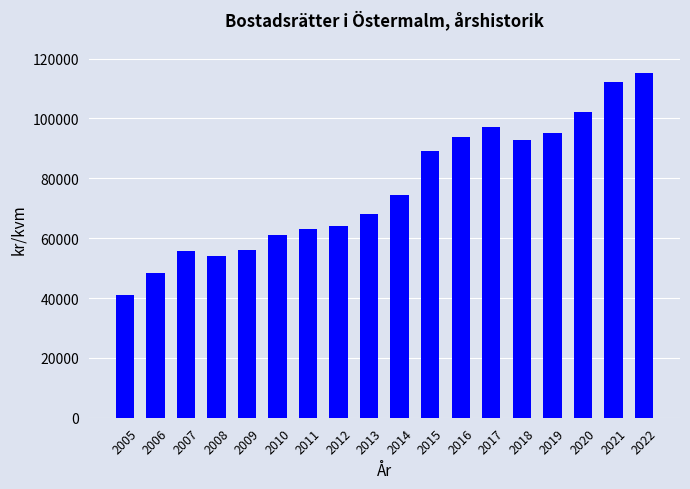

The value at 2007 is 55741. True or false?

True